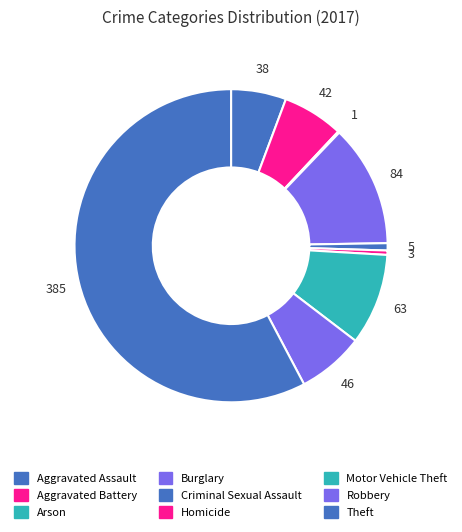

Rank the categories by value from highest to lowest.

Theft, Burglary, Motor Vehicle Theft, Robbery, Aggravated Battery, Aggravated Assault, Criminal Sexual Assault, Homicide, Arson